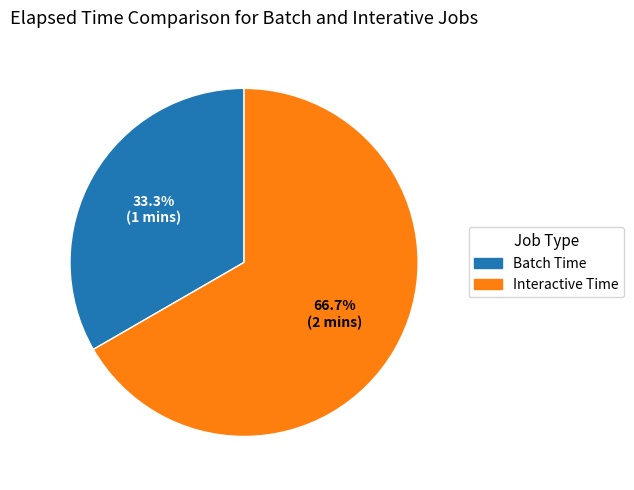

What percentage do Interactive Time and Batch Time together represent?

100.0%